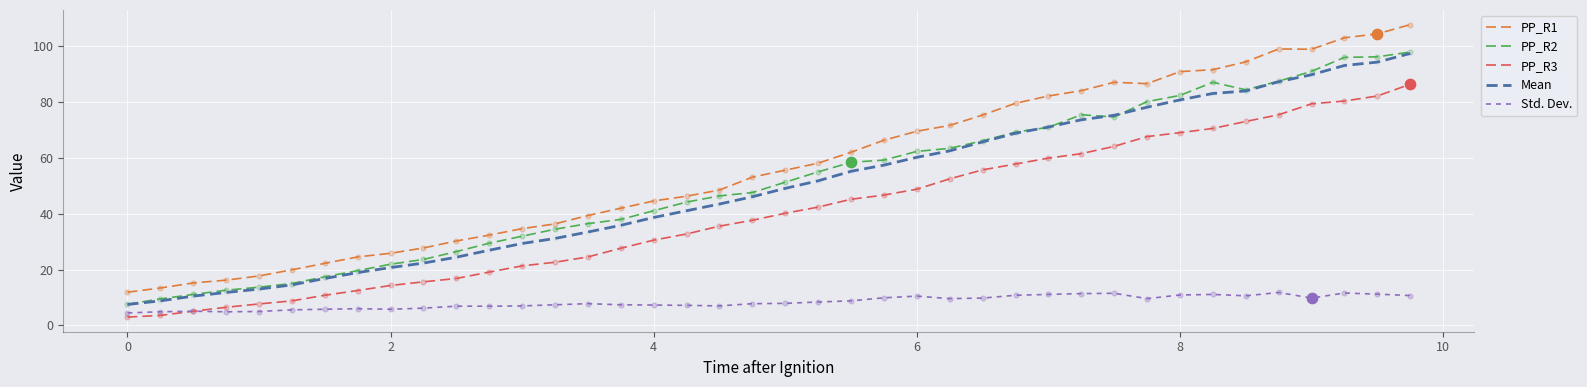

Which series has the largest total across all categories?

PP_R1